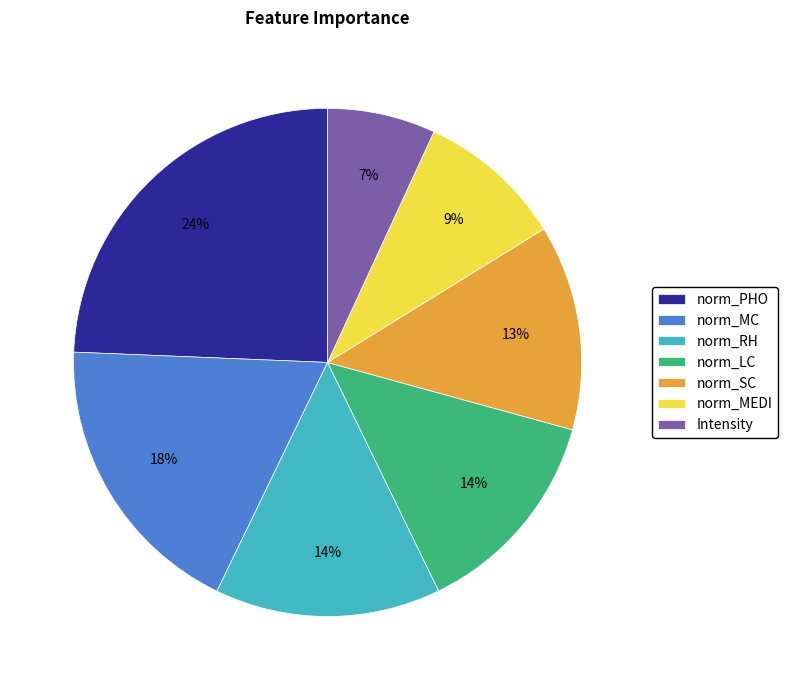

Does Intensity account for over 50% of the chart?

No